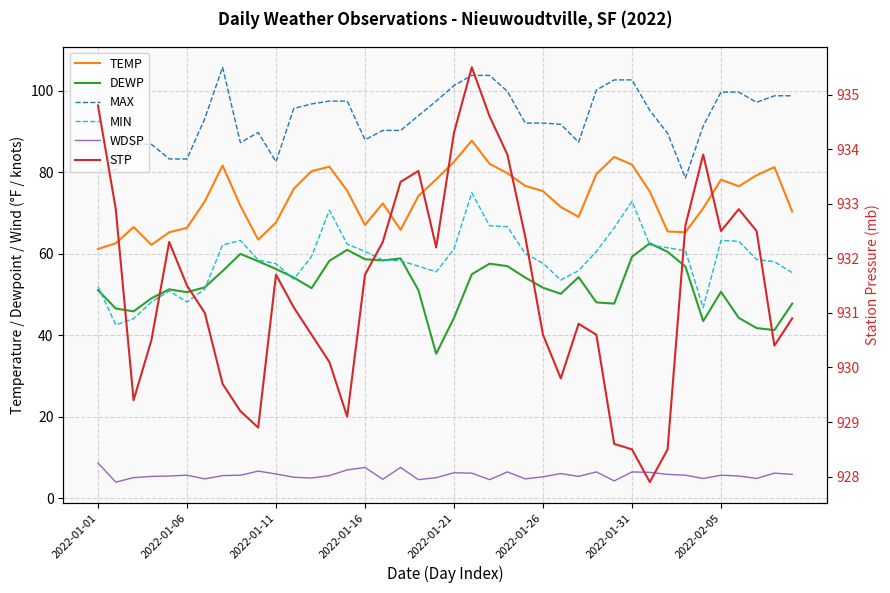

Reading right to left, what are all the values shown in this chart?

TEMP: 70.4	81.3	79.3	76.6	78.2	71.2	65.3	65.5	75.3	81.9	83.8	79.6	69.1	71.5	75.4	76.7	79.8	82.1	87.8	82.6	78.3	74.2	65.9	72.4	67.1	75.5	81.4	80.3	76.0	67.7	63.5	71.8	81.7	72.9	66.4	65.3	62.2	66.6	62.6	61.2
DEWP: 47.8	41.3	41.8	44.3	50.7	43.5	56.9	60.5	62.6	59.3	47.8	48.1	54.3	50.2	51.7	54.2	57.0	57.6	55.0	44.3	35.5	51.1	58.9	58.4	58.7	61.0	58.3	51.6	54.2	56.3	58.2	60.0	55.8	51.8	50.6	51.3	49.1	45.9	46.6	51.1
MAX: 98.8	98.8	97.2	99.7	99.7	91.4	78.6	89.6	95.2	102.7	102.7	100.2	87.4	91.8	92.1	92.1	99.9	103.8	103.8	101.3	97.5	93.9	90.3	90.3	88.0	97.5	97.5	96.8	95.7	82.6	89.8	87.3	105.8	93.2	83.3	83.3	86.9	86.9	80.6	80.6
MIN: 55.4	58.1	58.6	63.1	63.3	46.8	60.8	61.5	62.2	72.9	66.4	60.6	55.9	53.6	57.7	60.1	66.7	66.9	75.0	61.2	55.6	57.0	58.3	58.5	60.6	62.4	70.7	59.4	53.8	57.6	58.5	63.3	62.2	51.4	48.2	50.9	48.2	44.1	42.6	52.0
WDSP: 5.9	6.2	4.9	5.5	5.7	4.9	5.7	5.9	6.4	6.5	4.3	6.5	5.4	6.1	5.3	4.8	6.5	4.6	6.2	6.3	5.1	4.6	7.6	4.7	7.6	7.0	5.6	5.0	5.2	6.0	6.7	5.7	5.6	4.8	5.7	5.5	5.4	5.1	4.0	8.7
STP: 930.9	930.4	932.5	932.9	932.5	933.9	932.6	928.5	927.9	928.5	928.6	930.6	930.8	929.8	930.6	932.4	933.9	934.6	935.5	934.3	932.2	933.6	933.4	932.3	931.7	929.1	930.1	930.6	931.1	931.7	928.9	929.2	929.7	931.0	931.5	932.3	930.5	929.4	932.9	934.8